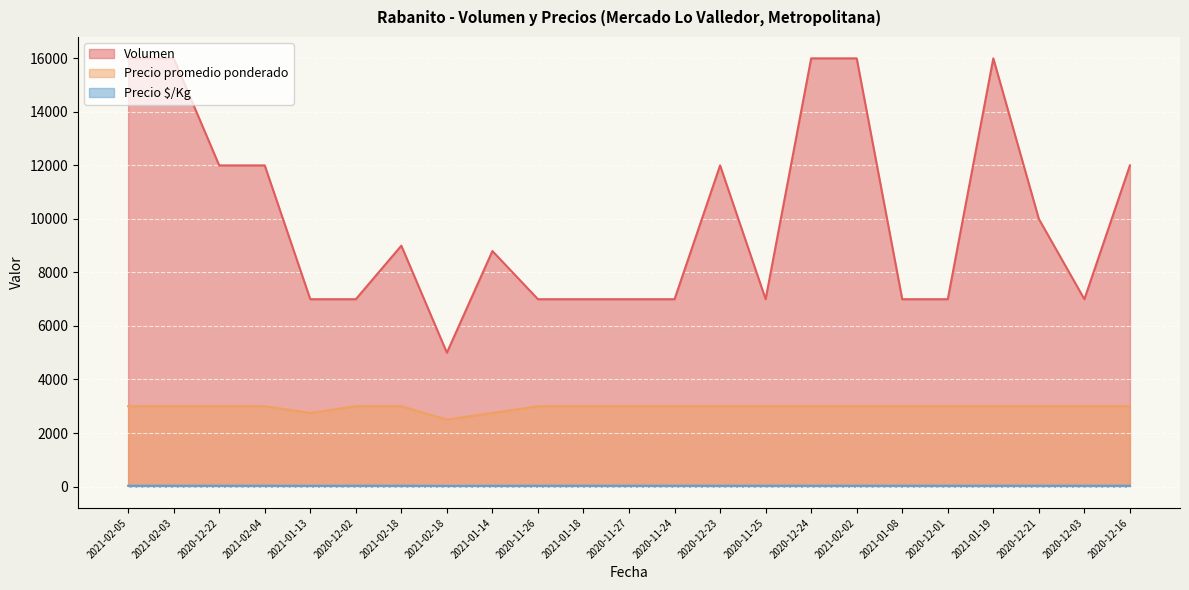

In Volumen, how many points are higher than both neighbors (excluding endpoints)?

4